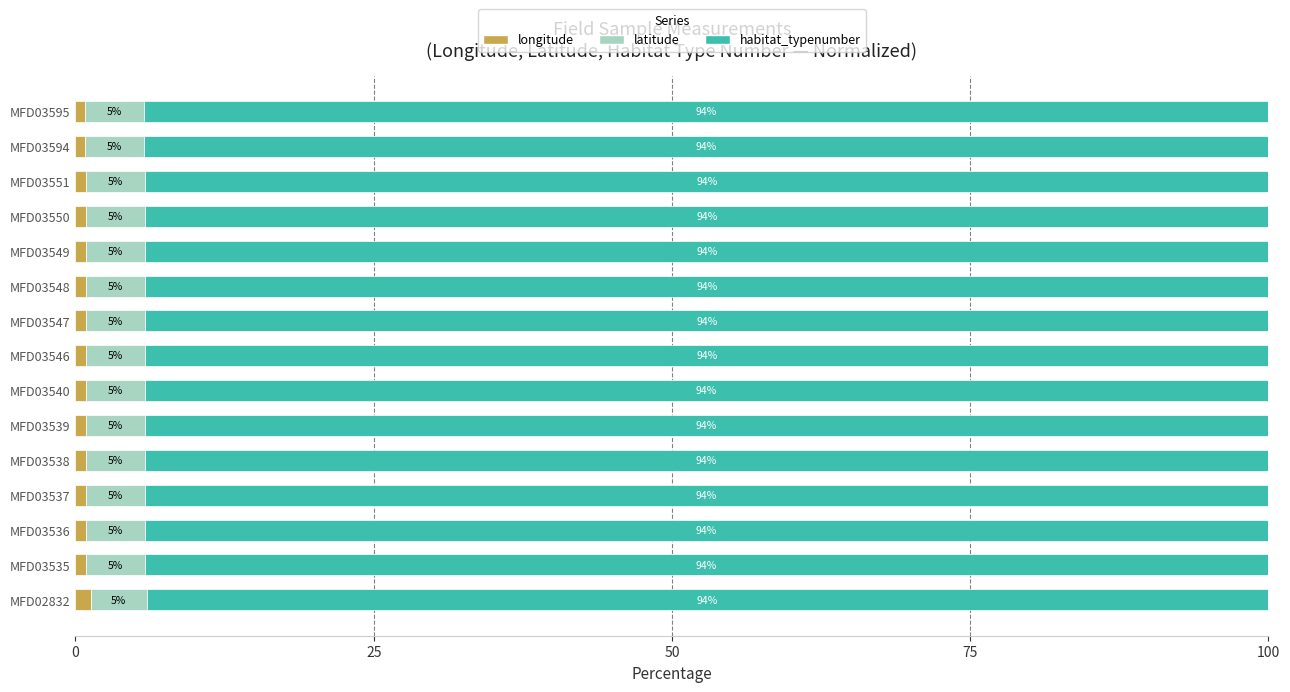

The value of longitude at MFD03536 is 0.9. True or false?

True